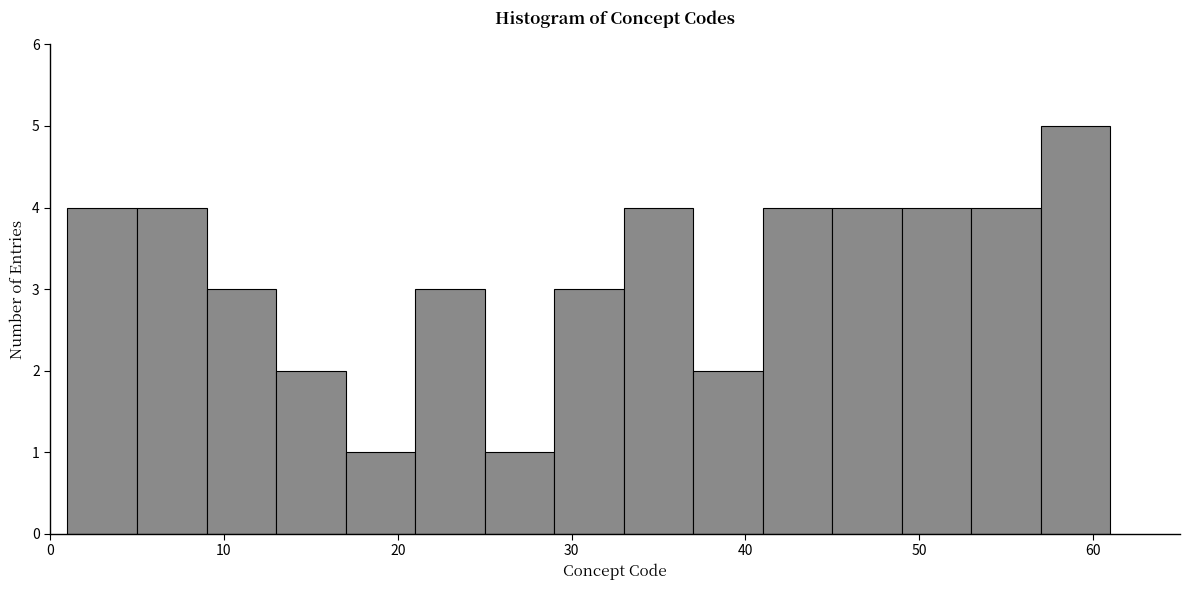

Reading left to right, transcribe this chart: for each bar, give the range it covers on the x-axis and its height. The values are not printed on the chart, so give them approximately, as read against the axis.

1 to 5: 4
5 to 9: 4
9 to 13: 3
13 to 17: 2
17 to 21: 1
21 to 25: 3
25 to 29: 1
29 to 33: 3
33 to 37: 4
37 to 41: 2
41 to 45: 4
45 to 49: 4
49 to 53: 4
53 to 57: 4
57 to 61: 5